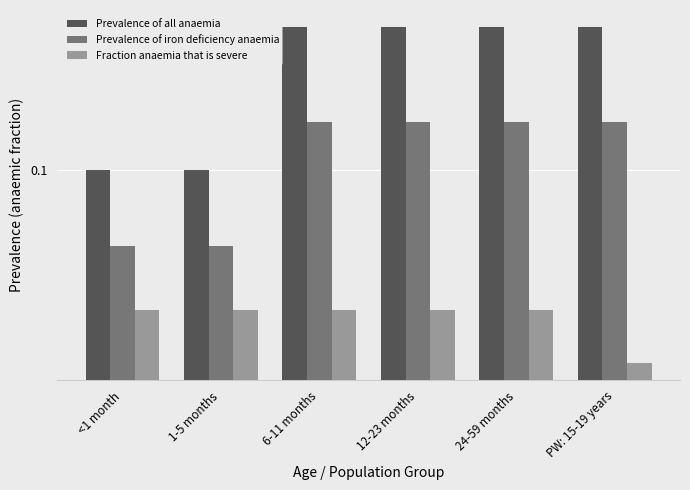

The value of Fraction anaemia that is severe at PW: 15-19 years is 0.0. True or false?

False